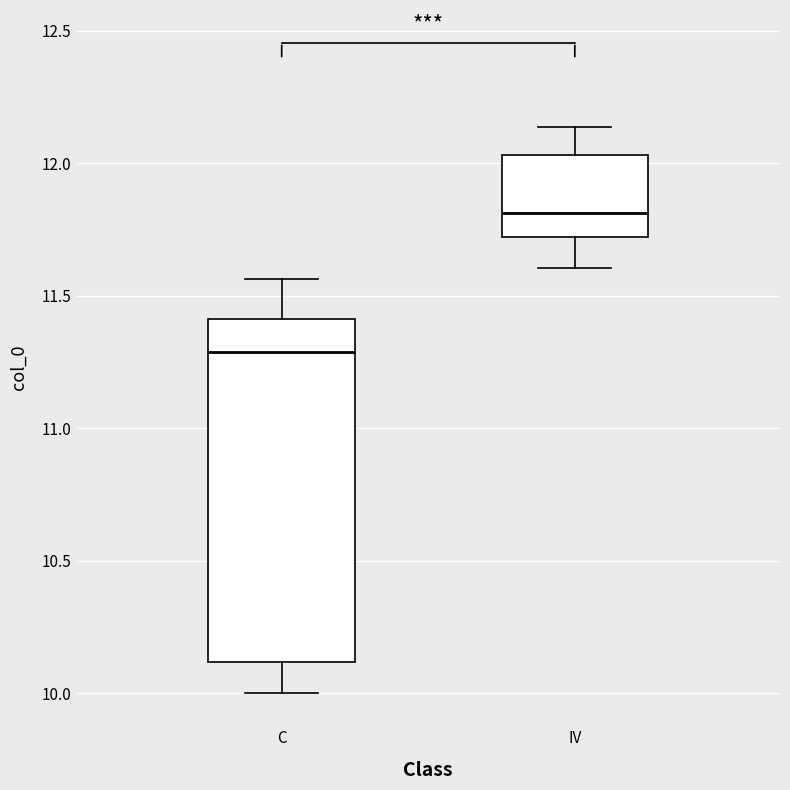

Reading left to right, transcribe this box plot: for each box, give where its median line is, the range the box spans, and where its two whiskers end, as read against the y-axis. The values are not printed on the chart, so give them approximately, as read against the axis.

C: median 11.30, box 10.10 to 11.40, whiskers 10.00 to 11.55
IV: median 11.80, box 11.70 to 12.05, whiskers 11.60 to 12.15